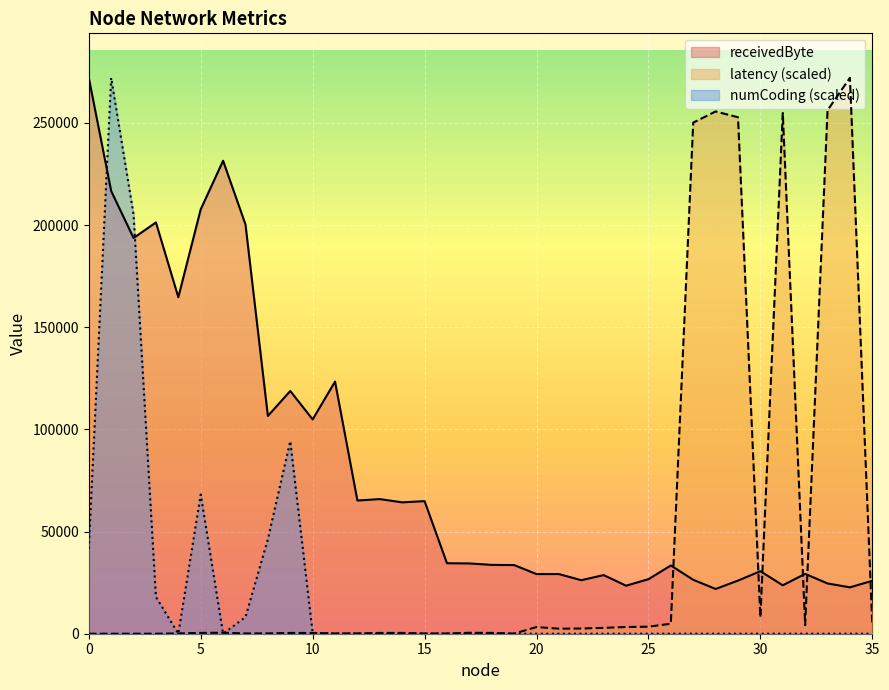

Which series changed the most between 12 and 23?

receivedByte